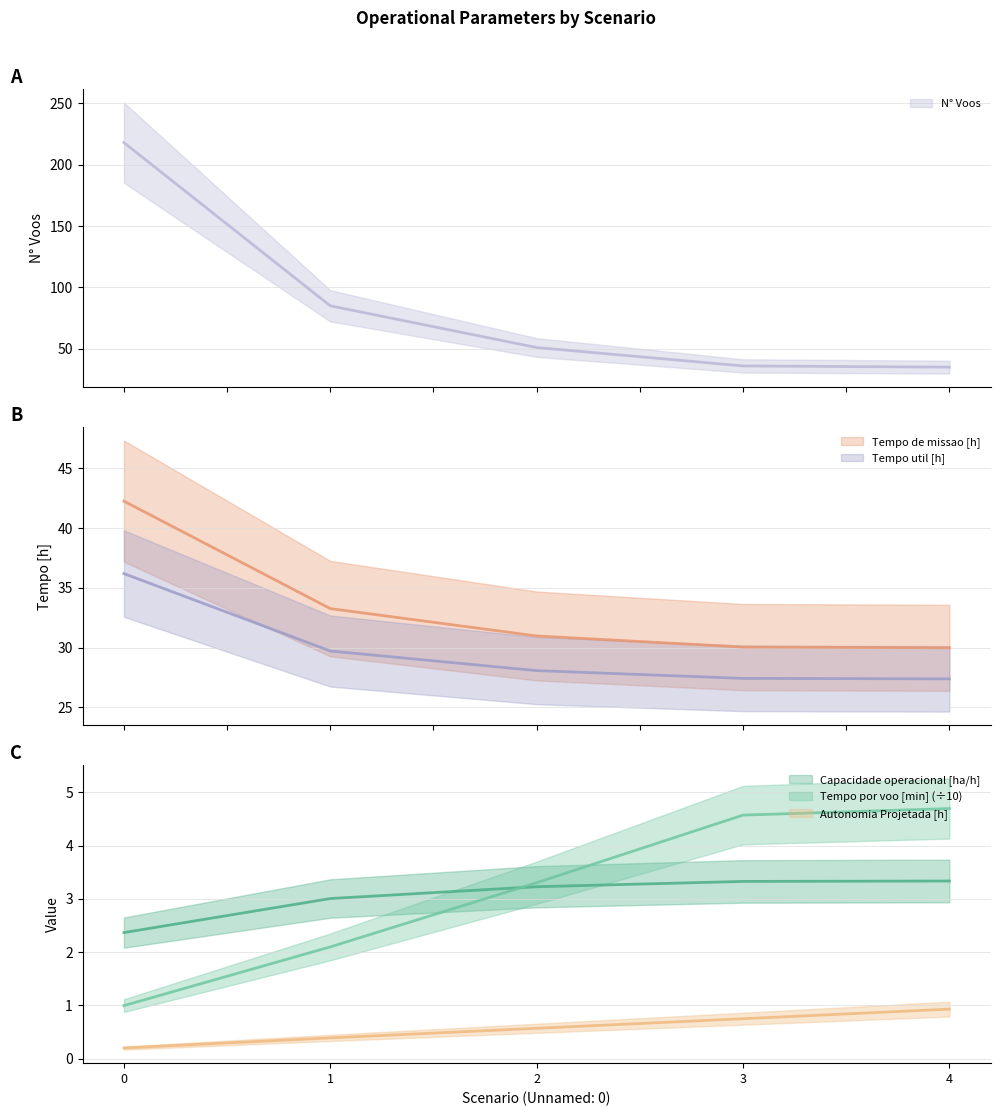

Which series has the largest range (max minus min)?

N° Voos